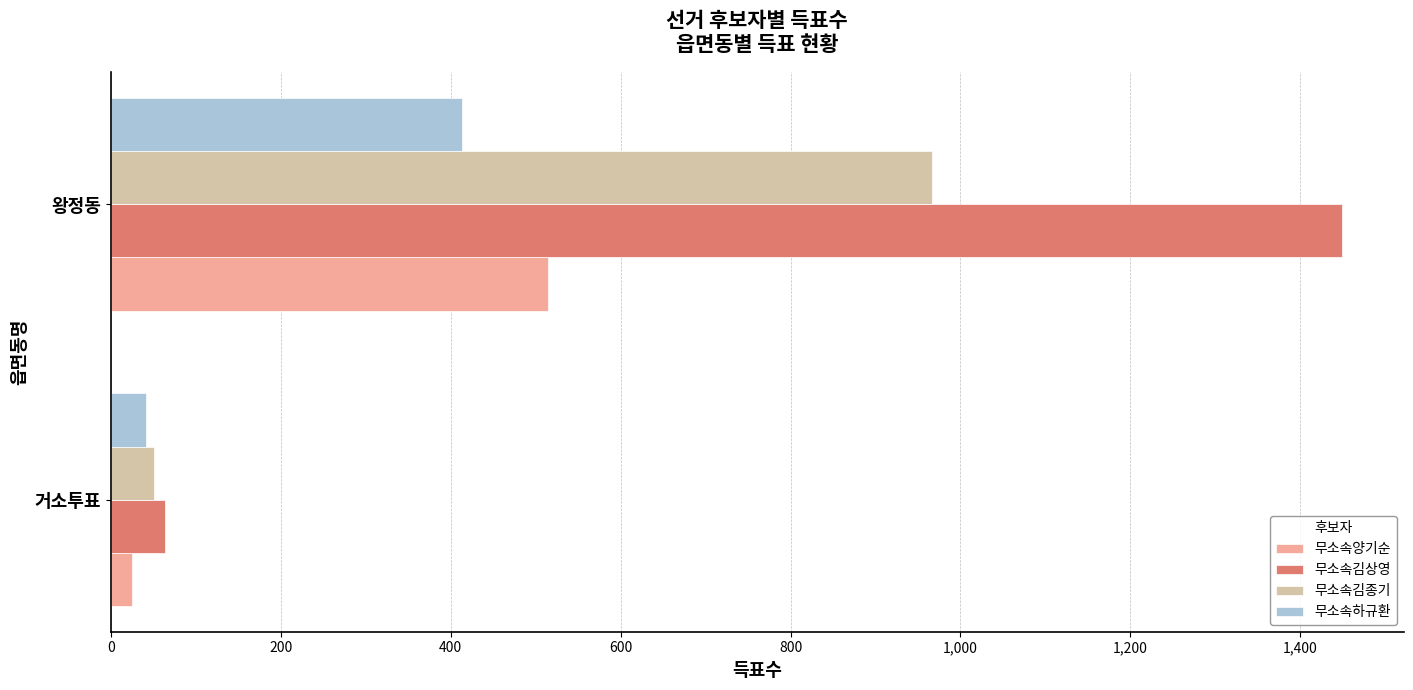

Between 거소투표 and 왕정동, which series saw the biggest shift?

무소속김상영